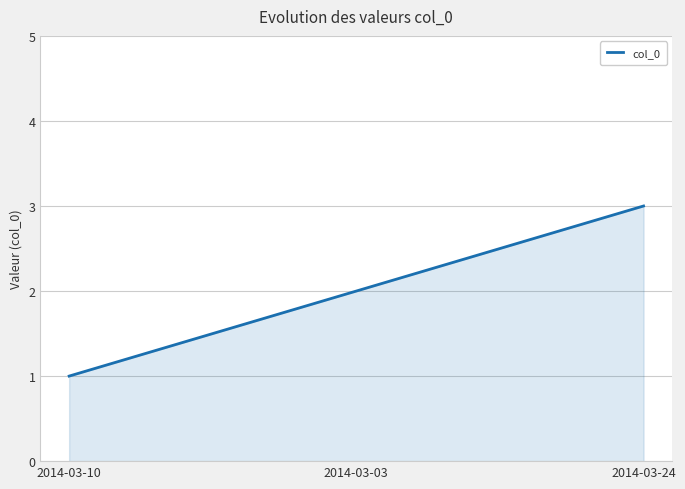

What position from the right is 2014-03-03?

2